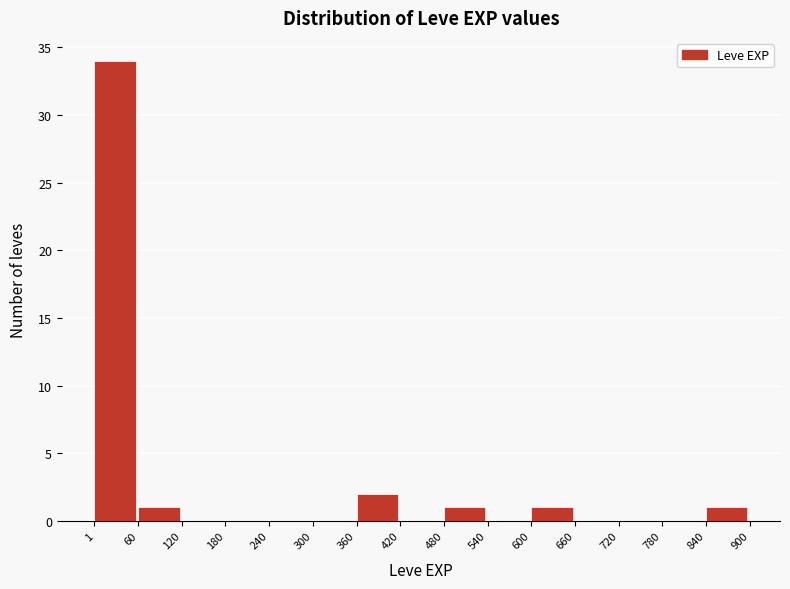

Which range on the x-axis has the tallest bar?

1 to 60